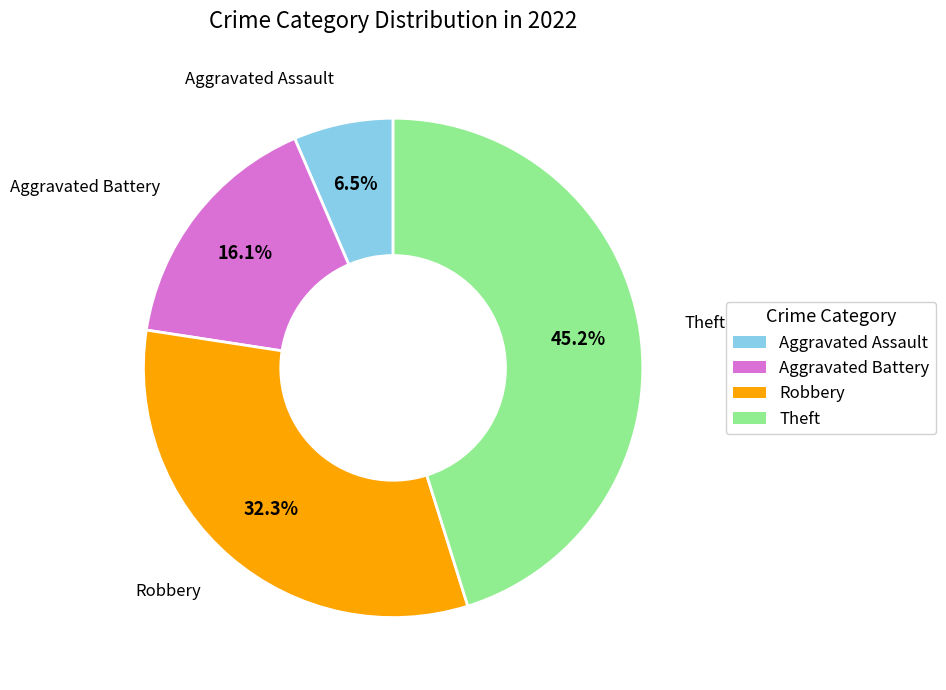

What percentage is NOT represented by Theft?

54.8%